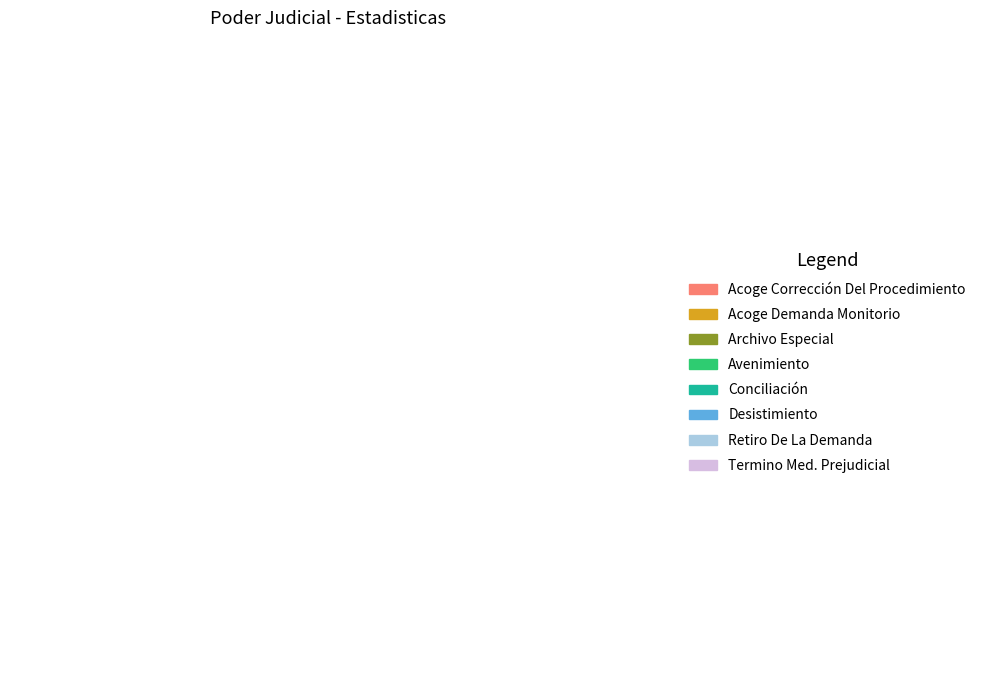

Does Retiro De La Demanda represent more than half of the total?

No